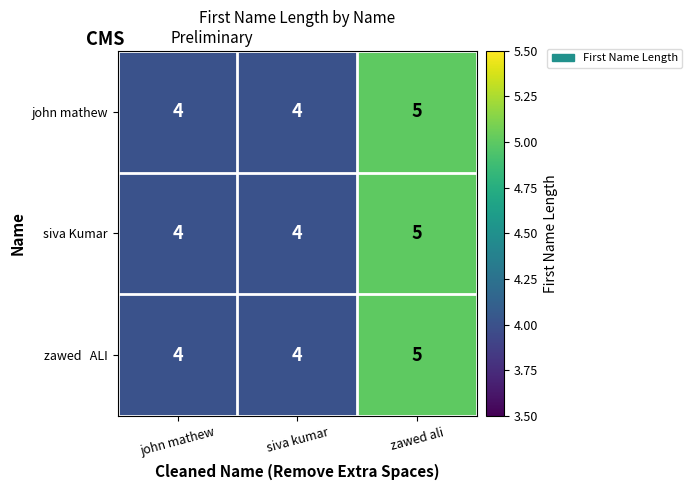

What is the total value across all series at siva kumar?

12